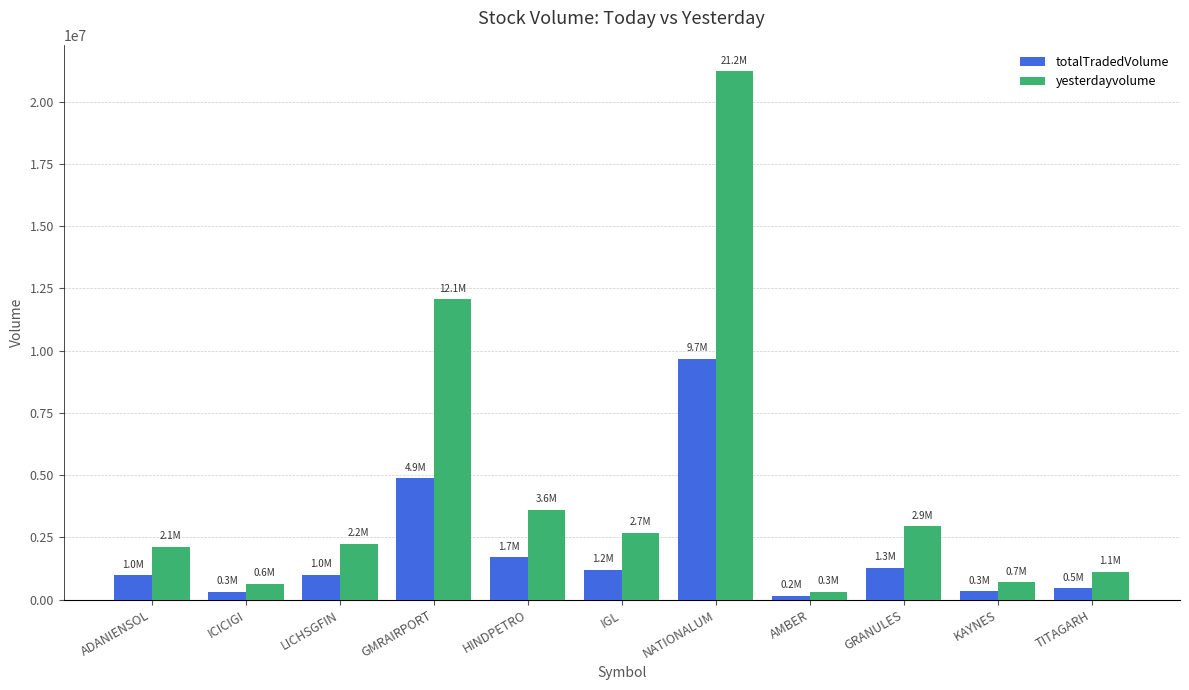

What is the value of the yesterdayvolume bar at the 11th from the left?

1111859